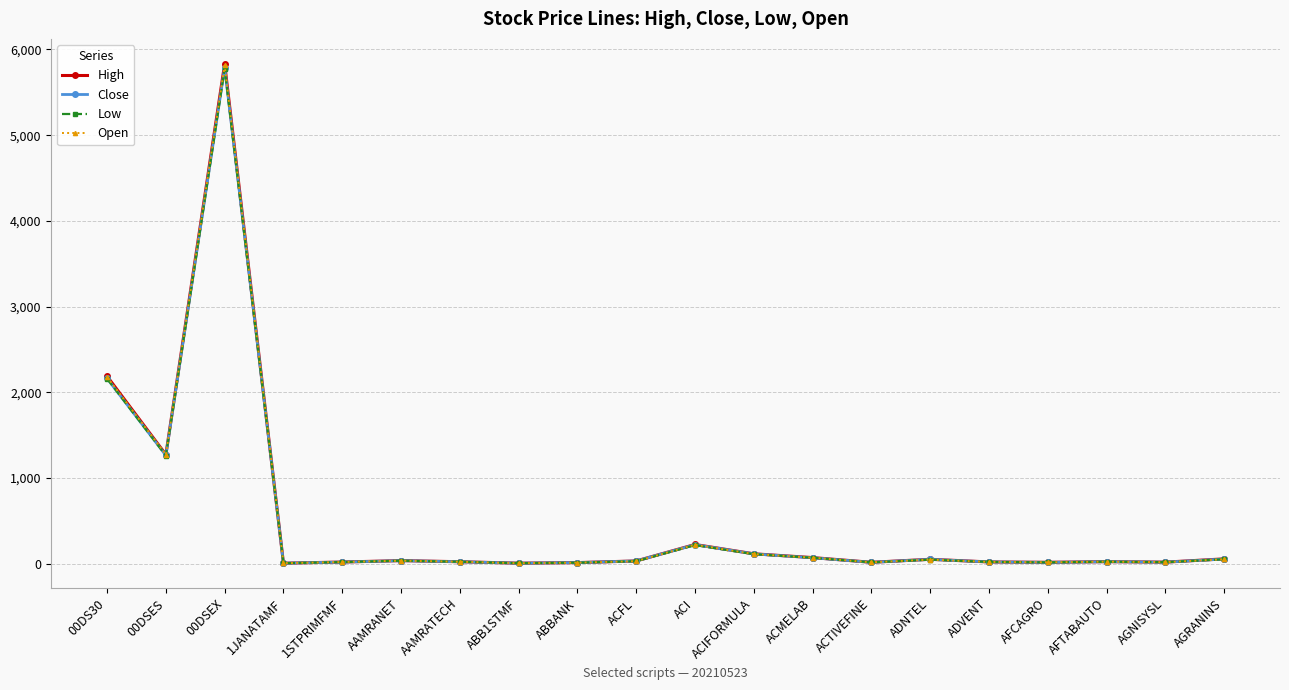

What is the sum of all Close values?

9954.2